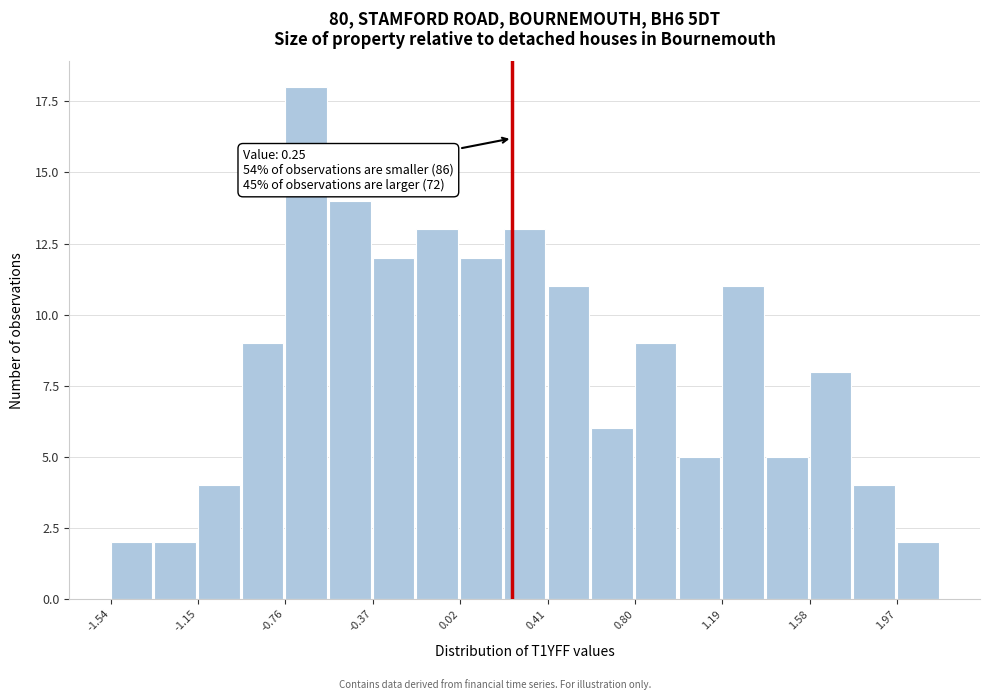

Read against the x-axis, roughly where is the centre of the tallest bar?

-0.65